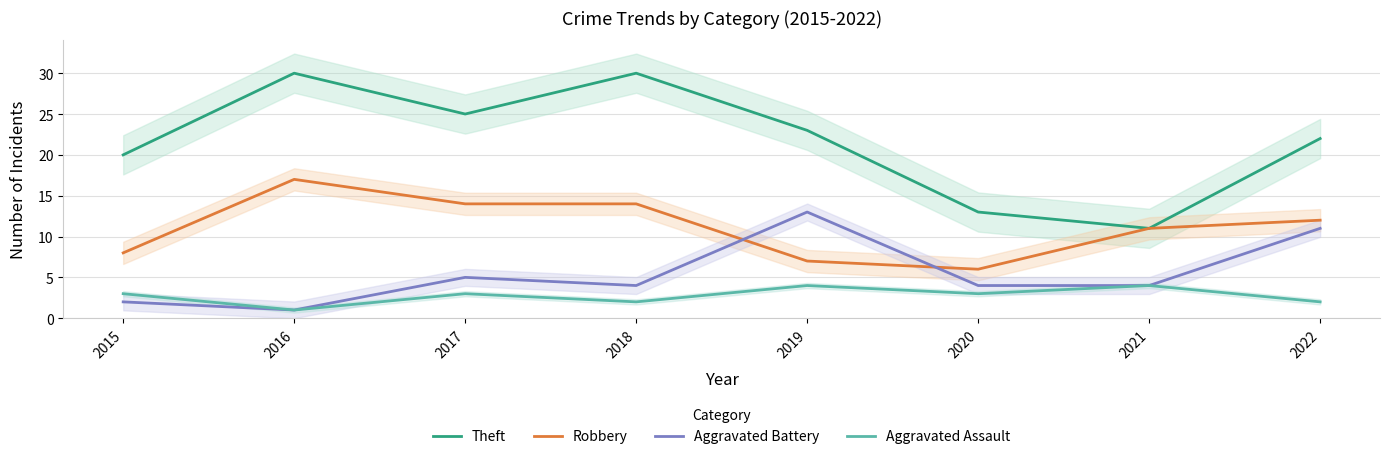

What is the sum of the Theft values at 2018 and 2019?

53